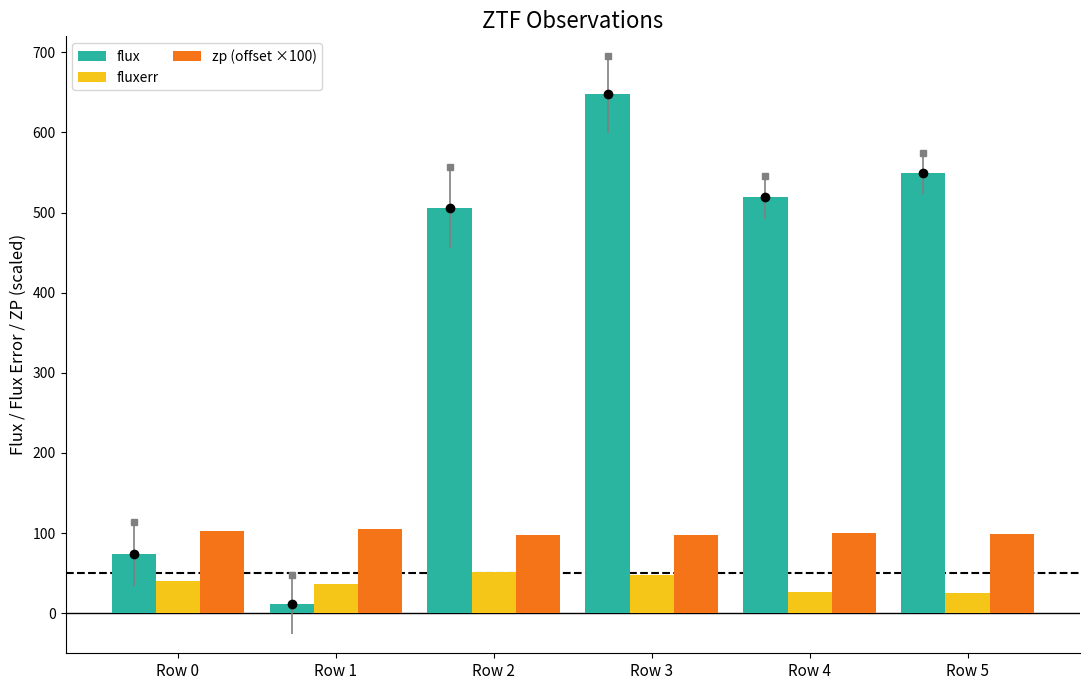

Reading left to right, extract all data points from this chart.

flux: Row 0=73.8	Row 1=11.3	Row 2=506.3	Row 3=647.6	Row 4=518.9	Row 5=549.1
fluxerr: Row 0=39.8	Row 1=36.8	Row 2=50.9	Row 3=47.9	Row 4=27.0	Row 5=25.6
zp (offset ×100): Row 0=102.7	Row 1=105.0	Row 2=97.4	Row 3=97.7	Row 4=99.8	Row 5=99.4